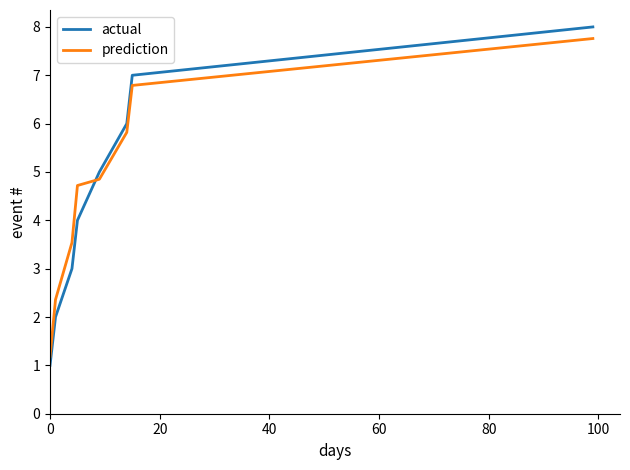

True or false: prediction has more than 1 points higher than both neighbors.

False